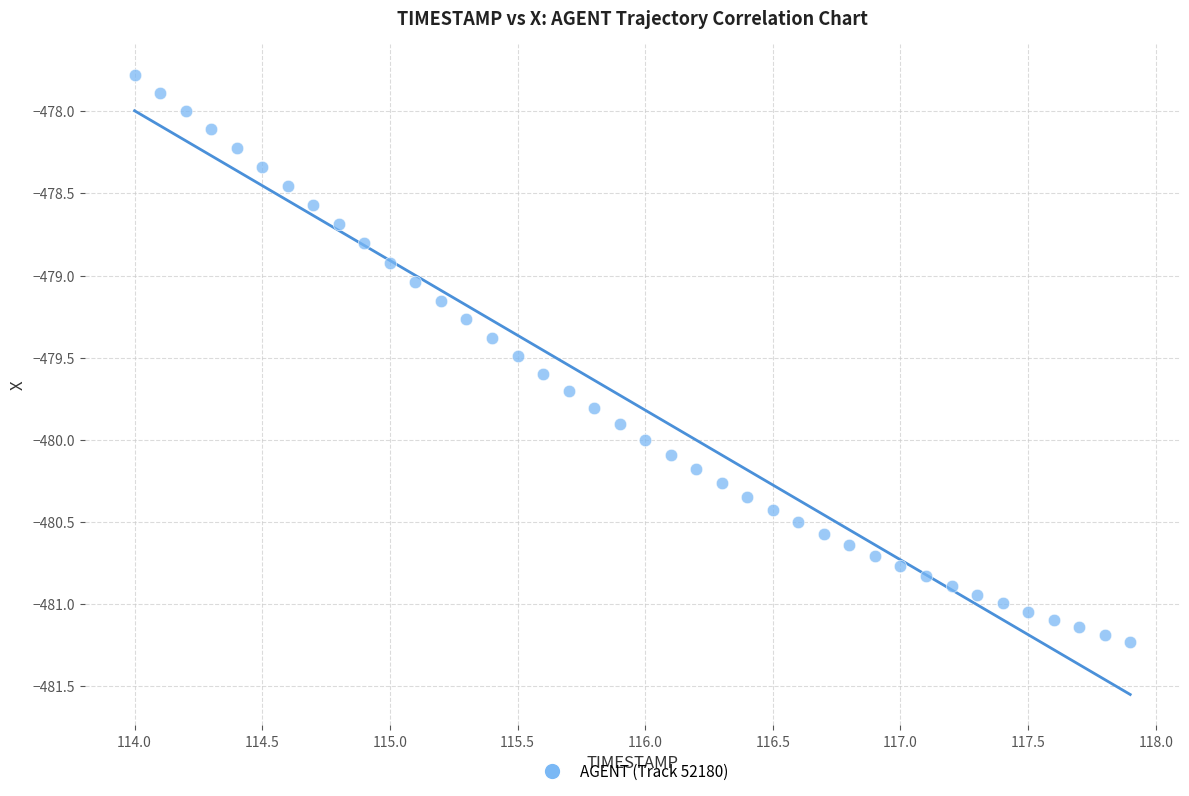

What is the range of X values (max minus min)?

3.9